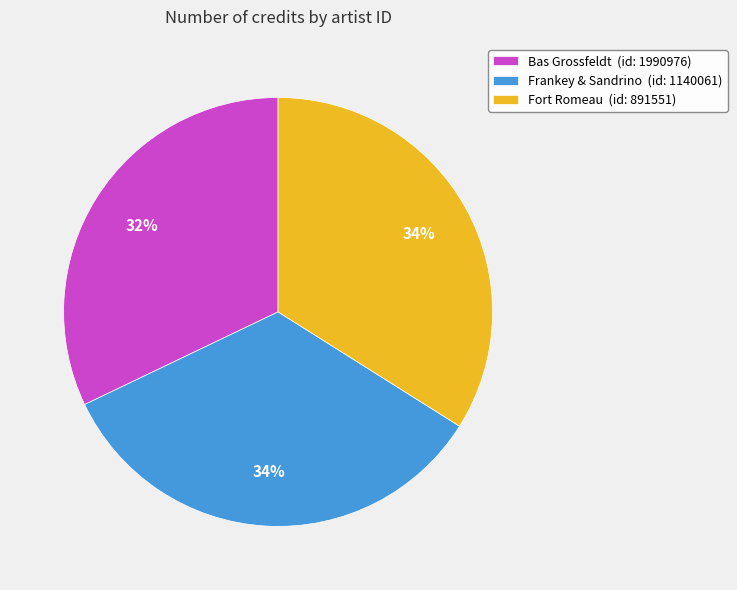

How many slices are in this pie chart?

3